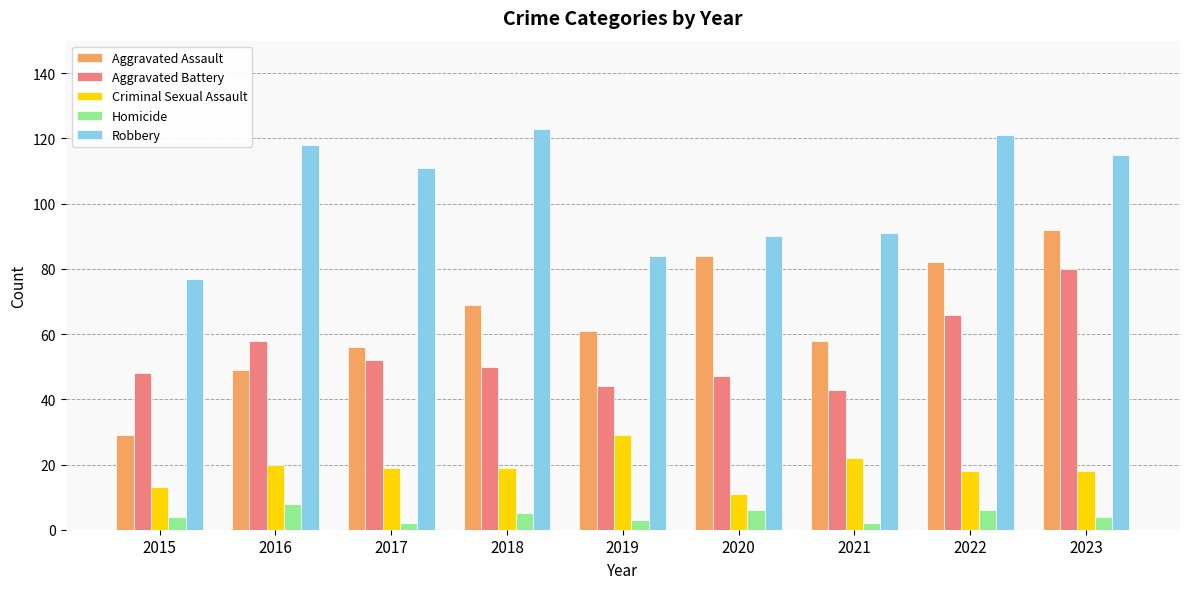

The value of Aggravated Battery at 2022 is 28. True or false?

False